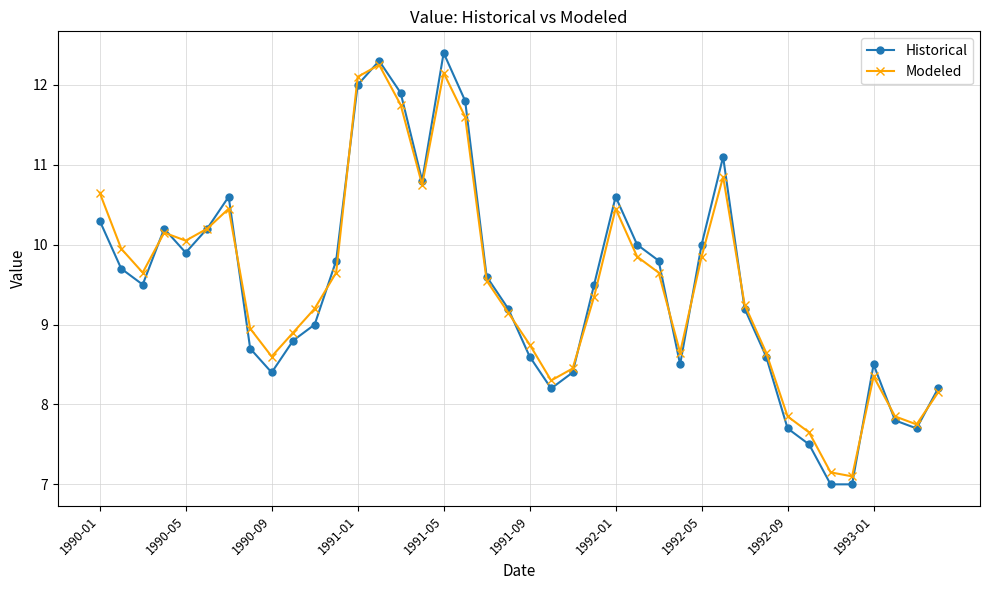

What is the value of the Modeled point at the 13th from the left?

12.1